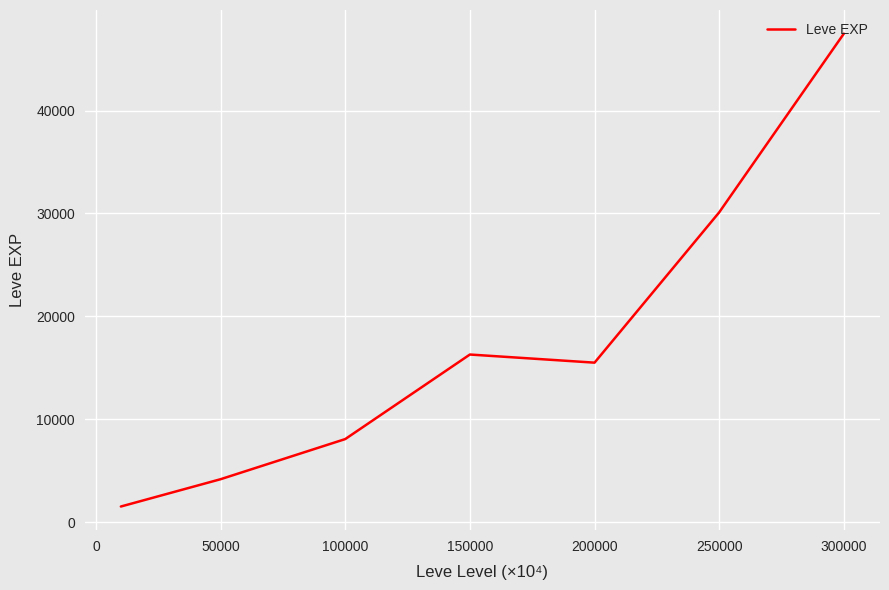

True or false: the data has more than 1 interior local peaks.

False